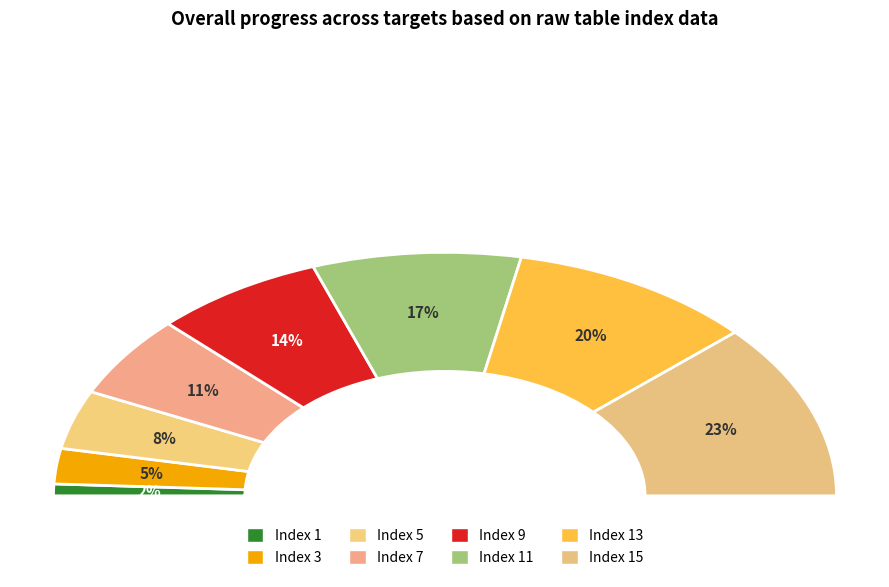

To the nearest percent, what percentage of the pie is 9?

14%